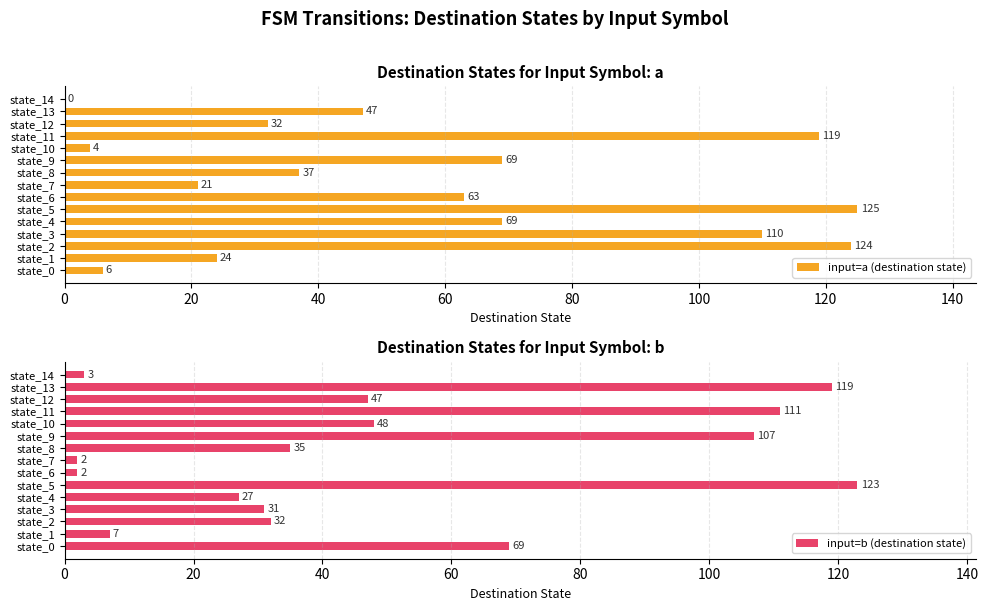

Which category has the highest value in the input=b (destination state) series?

state_5